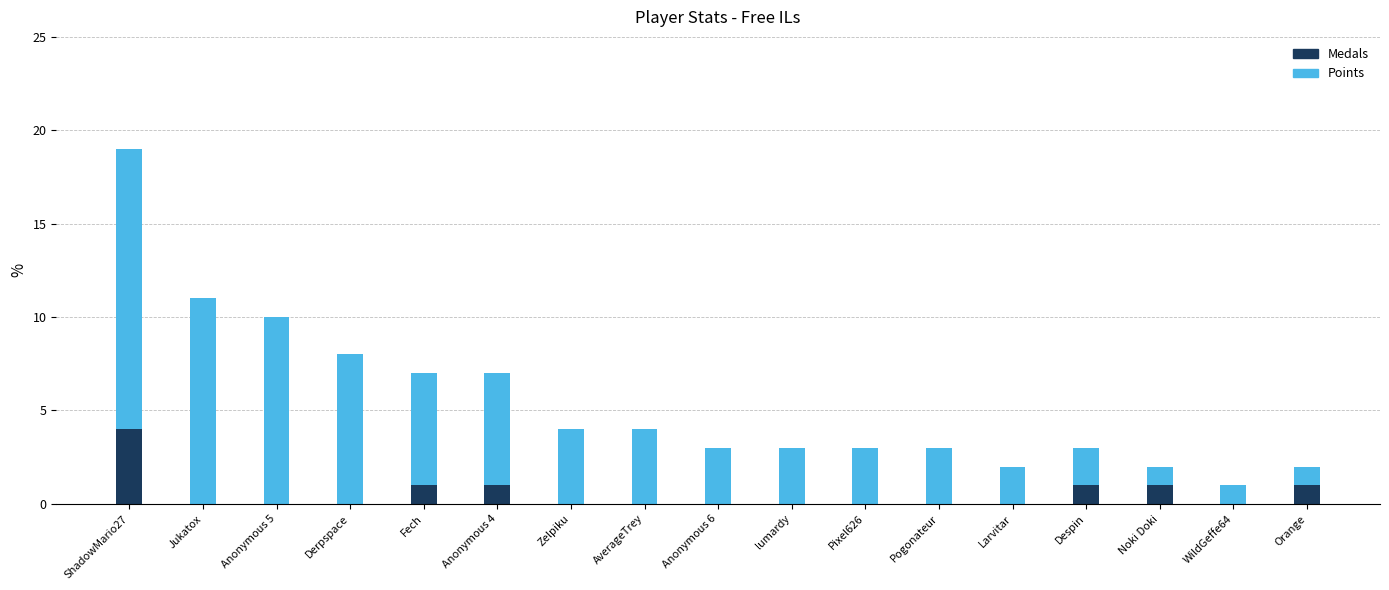

How many distinct data groups are displayed?

2